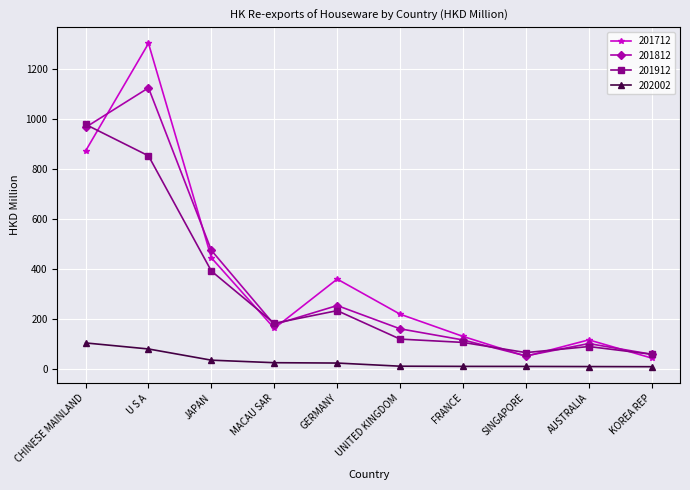

True or false: 202002 and 201912 cross at least once.

False